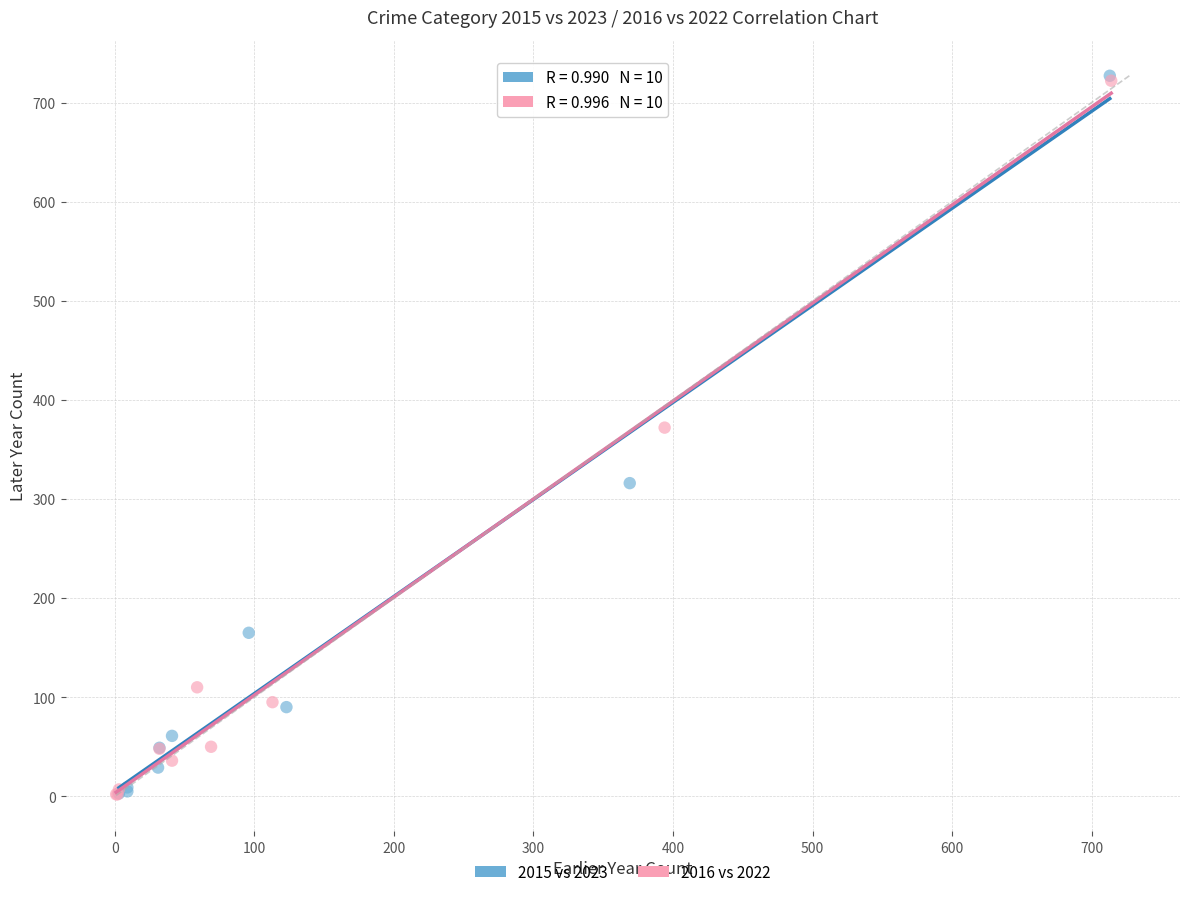

Which series has the widest spread of Y values?

2015 vs 2023